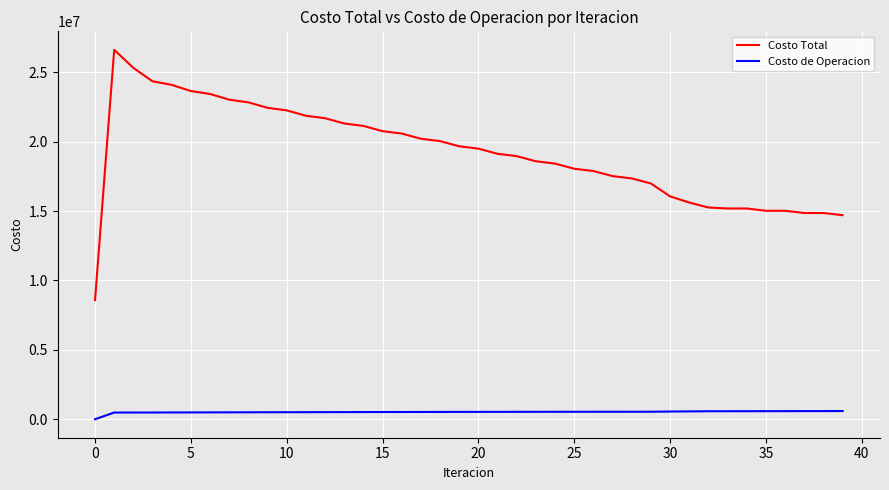

How many distinct data groups are displayed?

2